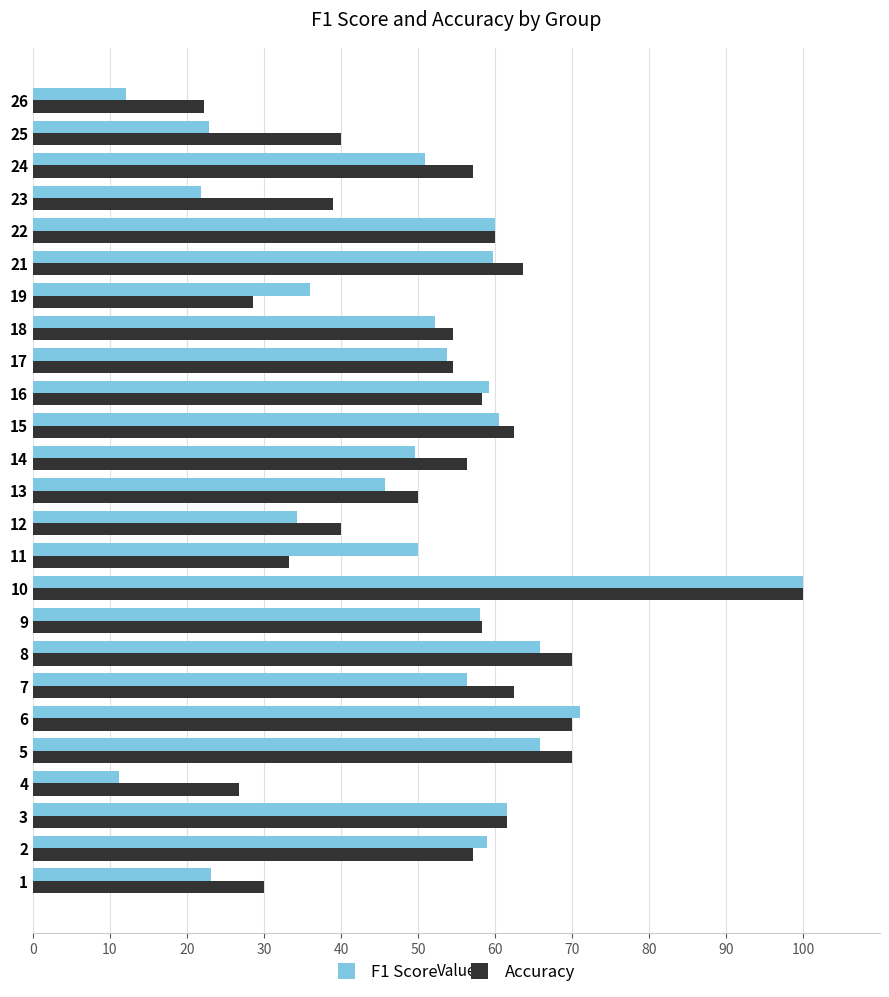

What are all the series names shown in the legend?

F1 Score, Accuracy